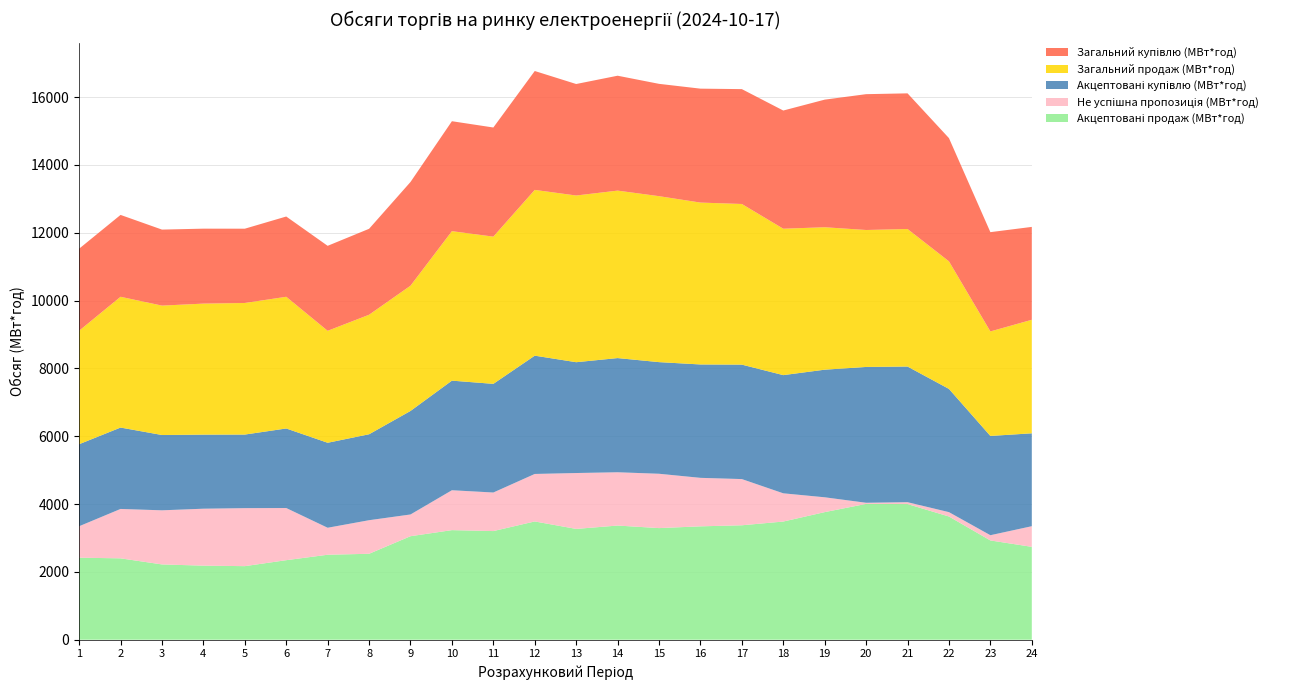

Reading left to right, what are all the values shown in this chart?

Акцептовані продаж (МВт*год): 1=2418.5	2=2399.6	3=2220.1	4=2183.9	5=2169.3	6=2345.3	7=2505.6	8=2533.9	9=3052.0	10=3231.1	11=3203.4	12=3487.3	13=3267.2	14=3366.4	15=3291.1	16=3343.0	17=3374.3	18=3484.4	19=3762.0	20=4004.5	21=3999.3	22=3633.0	23=2926.9	24=2738.5
Не успішна пропозиція (МВт*год): 1=927.4	2=1456.1	3=1595.2	4=1678.9	5=1710.1	6=1537.5	7=795.5	8=989.8	9=640.8	10=1176.1	11=1136.9	12=1400.1	13=1647.5	14=1570.9	15=1602.0	16=1429.6	17=1361.9	18=832.2	19=437.5	20=33.2	21=55.6	22=128.4	23=154.4	24=608.6
Акцептовані купівлю (МВт*год): 1=2418.5	2=2399.6	3=2220.1	4=2183.9	5=2169.3	6=2345.3	7=2505.6	8=2533.9	9=3052.0	10=3231.1	11=3203.4	12=3487.3	13=3267.2	14=3366.4	15=3291.1	16=3343.0	17=3374.3	18=3484.4	19=3762.0	20=4004.5	21=3999.3	22=3633.0	23=2926.9	24=2738.5
Загальний продаж (МВт*год): 1=3345.9	2=3855.7	3=3815.3	4=3862.8	5=3879.4	6=3882.8	7=3301.1	8=3523.7	9=3692.8	10=4407.2	11=4340.3	12=4887.4	13=4914.7	14=4937.3	15=4893.1	16=4772.6	17=4736.2	18=4316.6	19=4199.5	20=4037.7	21=4054.9	22=3761.4	23=3081.3	24=3347.1
Загальний купівлю (МВт*год): 1=2418.6	2=2413.7	3=2241.0	4=2209.8	5=2190.2	6=2366.6	7=2505.6	8=2533.9	9=3057.8	10=3241.7	11=3217.7	12=3505.2	13=3287.3	14=3387.5	15=3311.6	16=3359.0	17=3386.6	18=3484.5	19=3762.2	20=4004.7	21=3999.5	22=3633.2	23=2927.0	24=2738.6